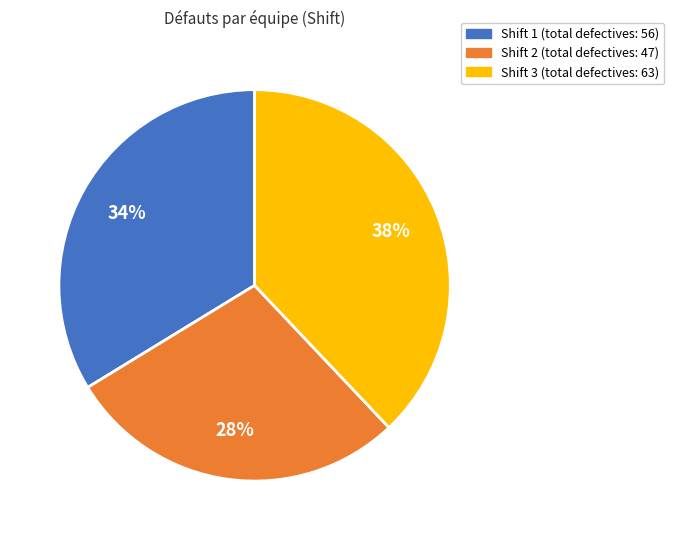

To the nearest percent, what percentage of the pie is Shift 3?

38%